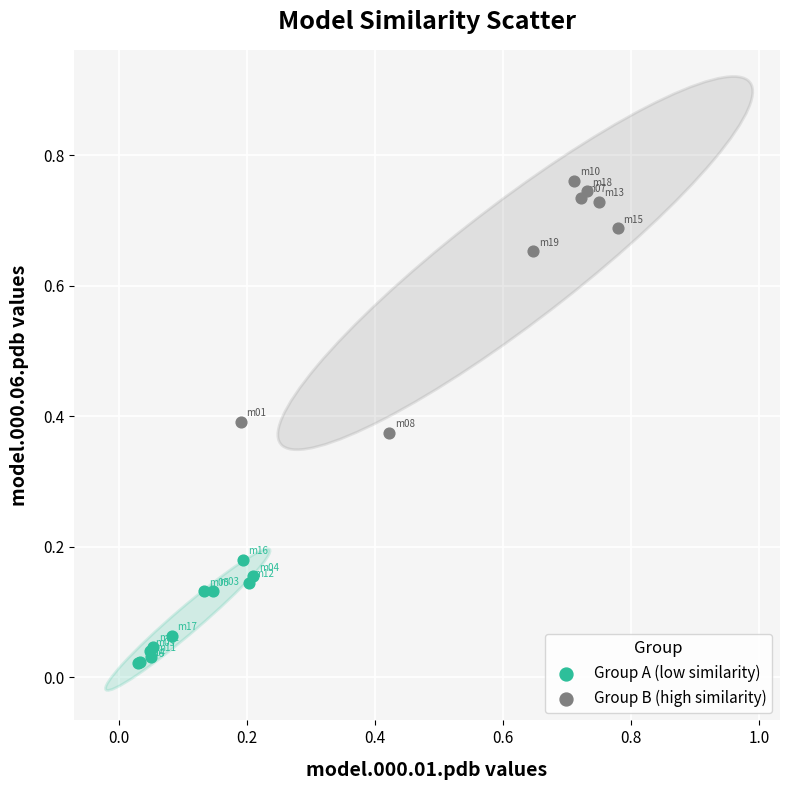

Which series contains the highest Y value?

Group B (high similarity)